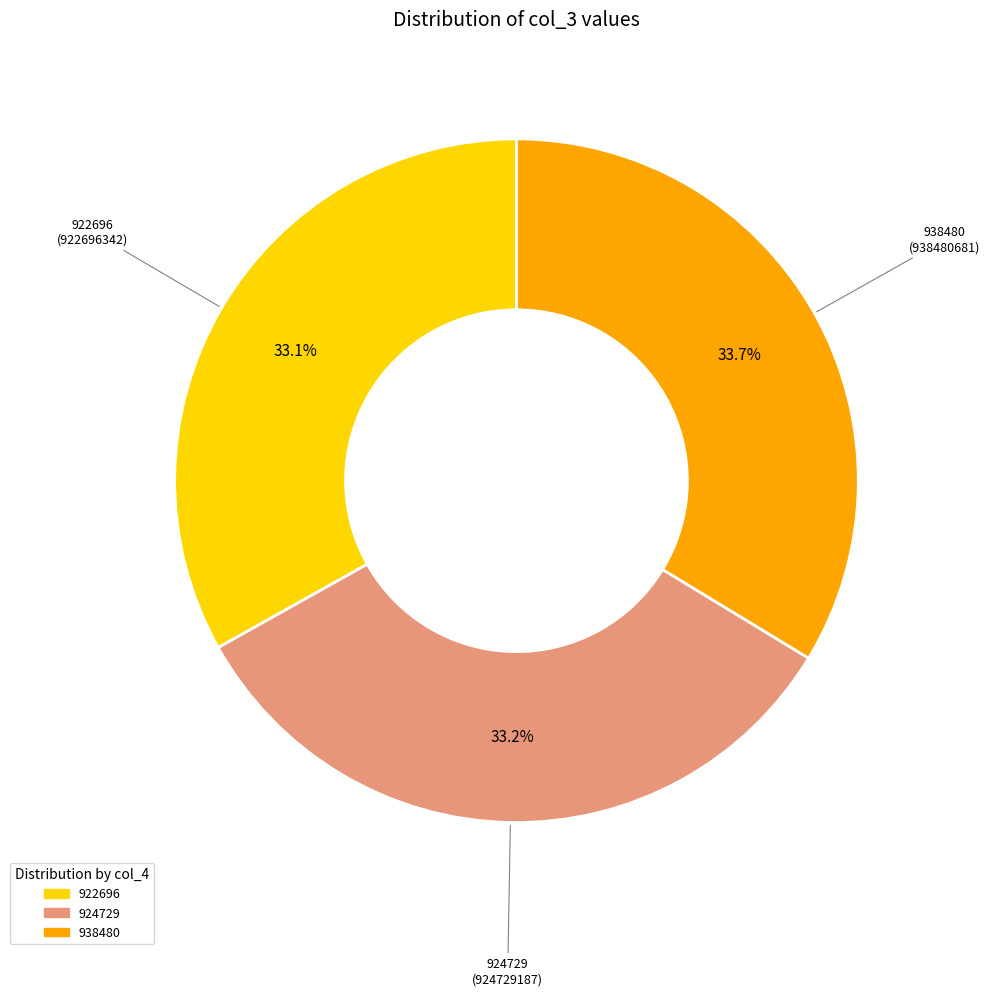

Is 938480 the majority of the pie?

No